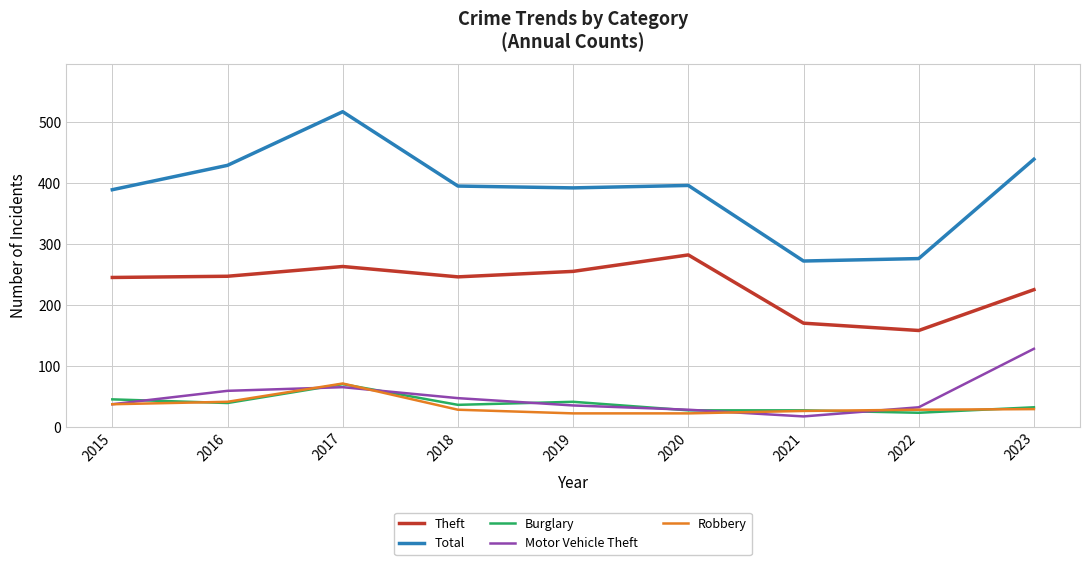

At which category does the chart reach its peak across all series?

2017